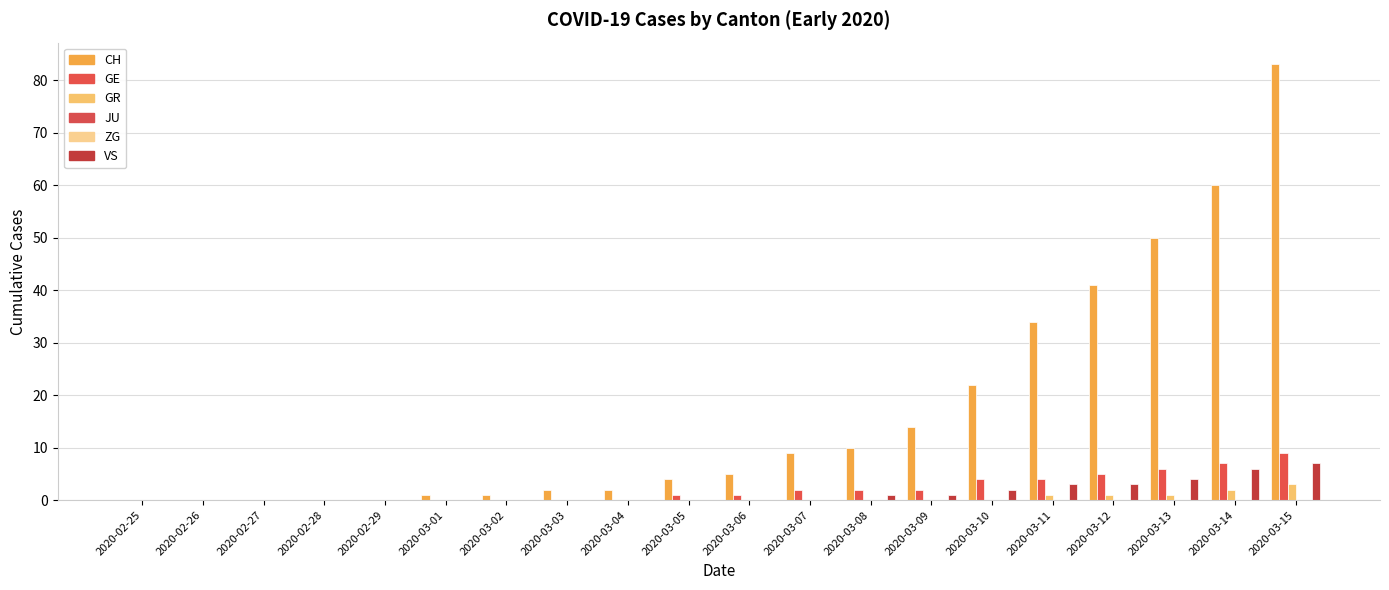

Between 2020-03-15 and 2020-02-29, which is larger?

2020-03-15